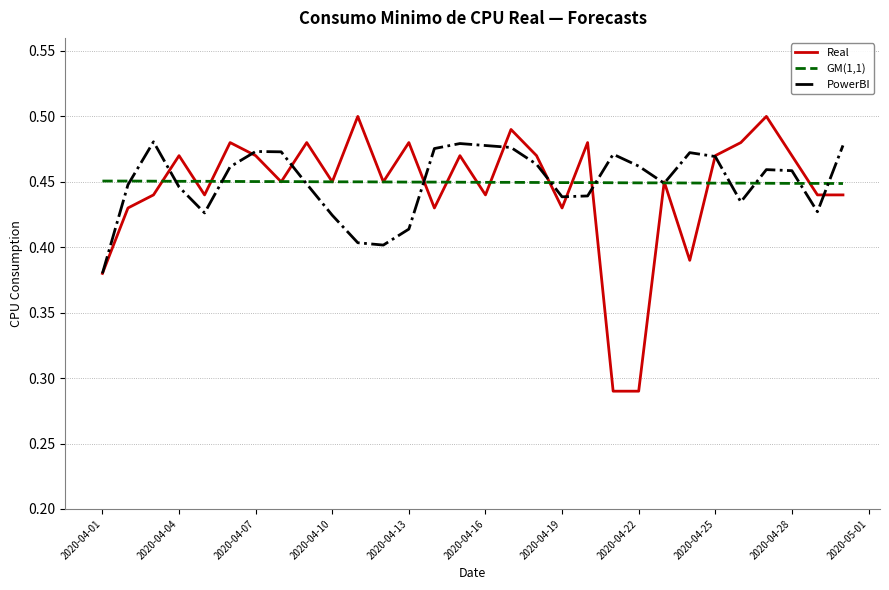

List the series in order of their peak value, lowest first.

GM(1,1), PowerBI, Real